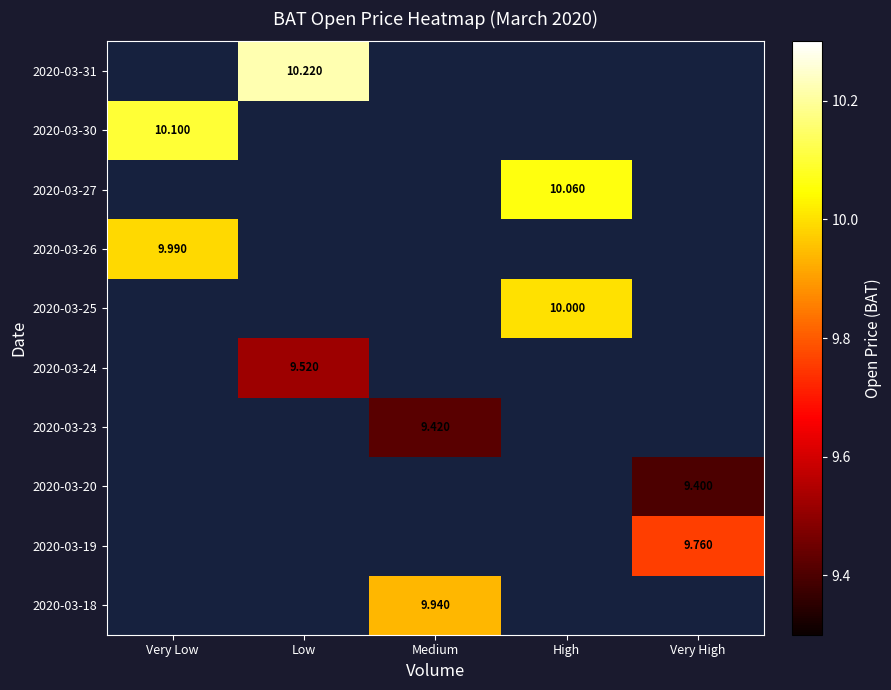

Is it true that 2020-03-26 equals 6.6 at Very Low?

False